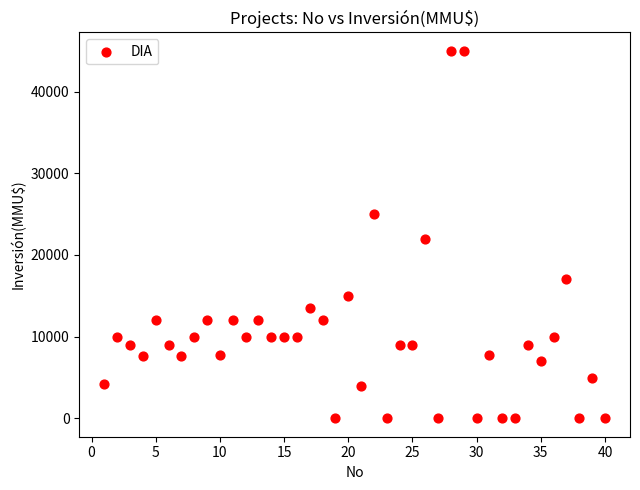

What Y value in the scatter plot is closest to 22500?

22000